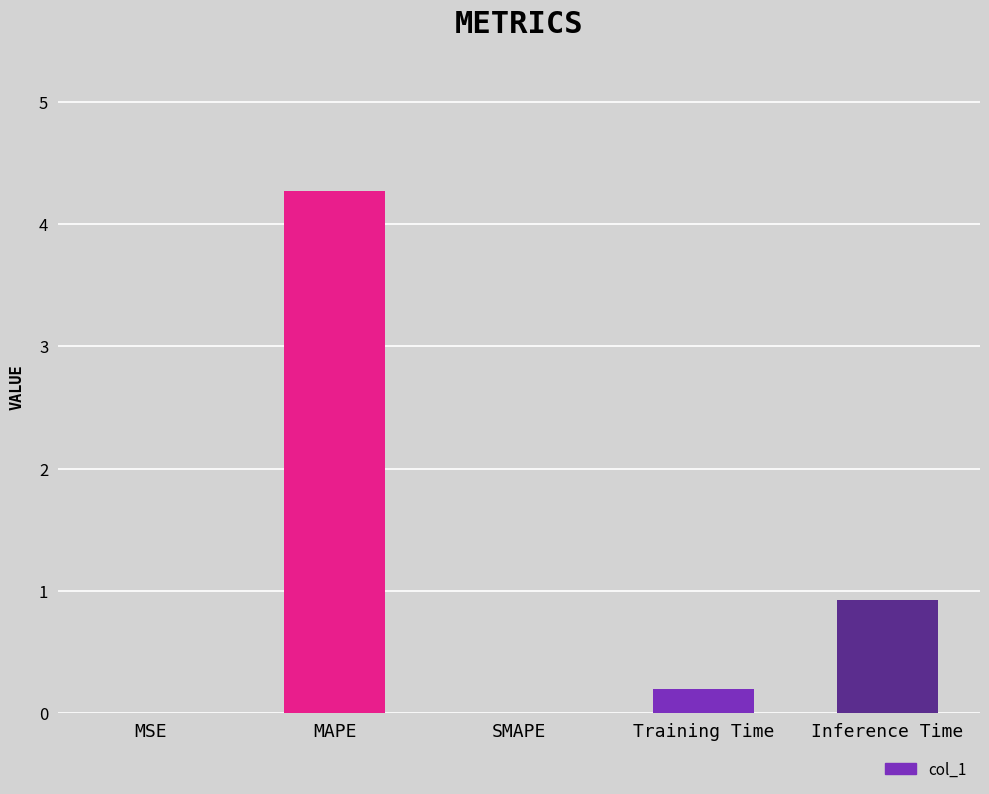

At which category does the chart reach its peak across all series?

MAPE